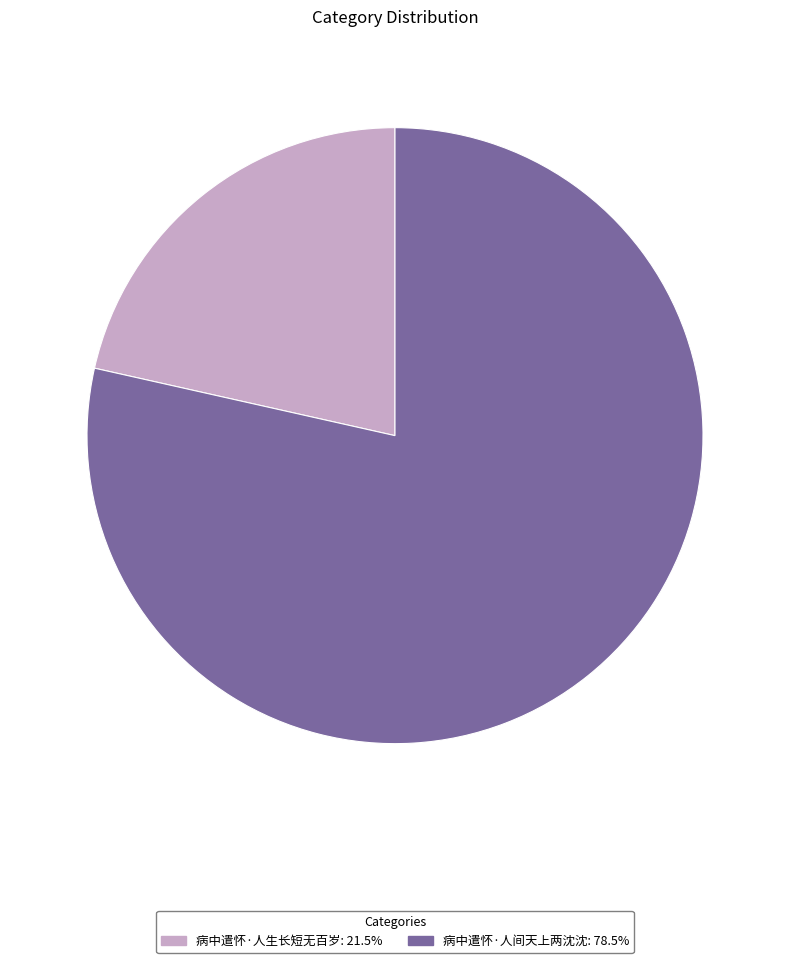

How many slices are in this pie chart?

2